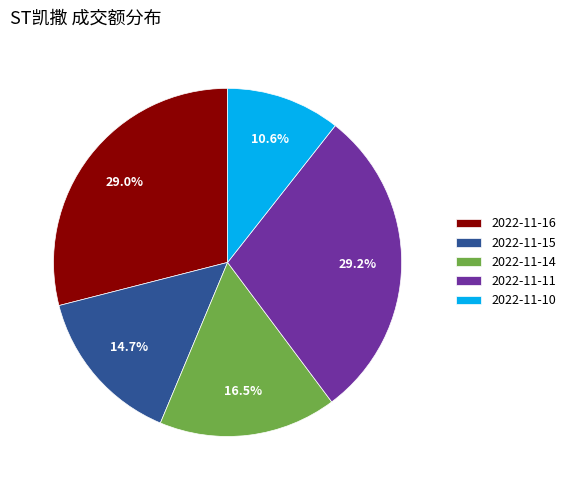

Combined, what portion of the pie is 2022-11-15 and 2022-11-10?

25.3%